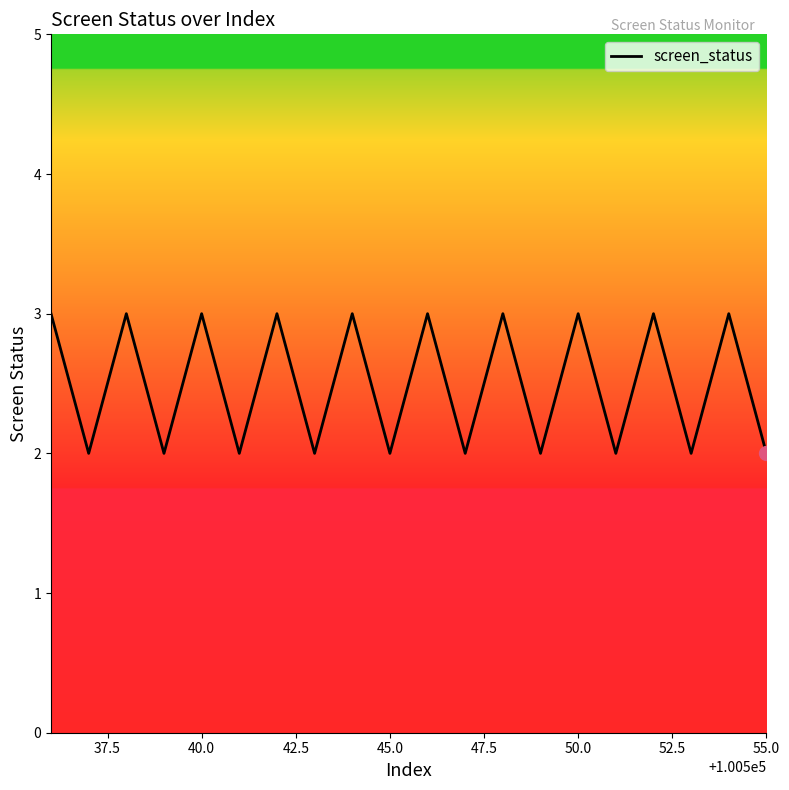

What is the maximum value shown in the chart?

3